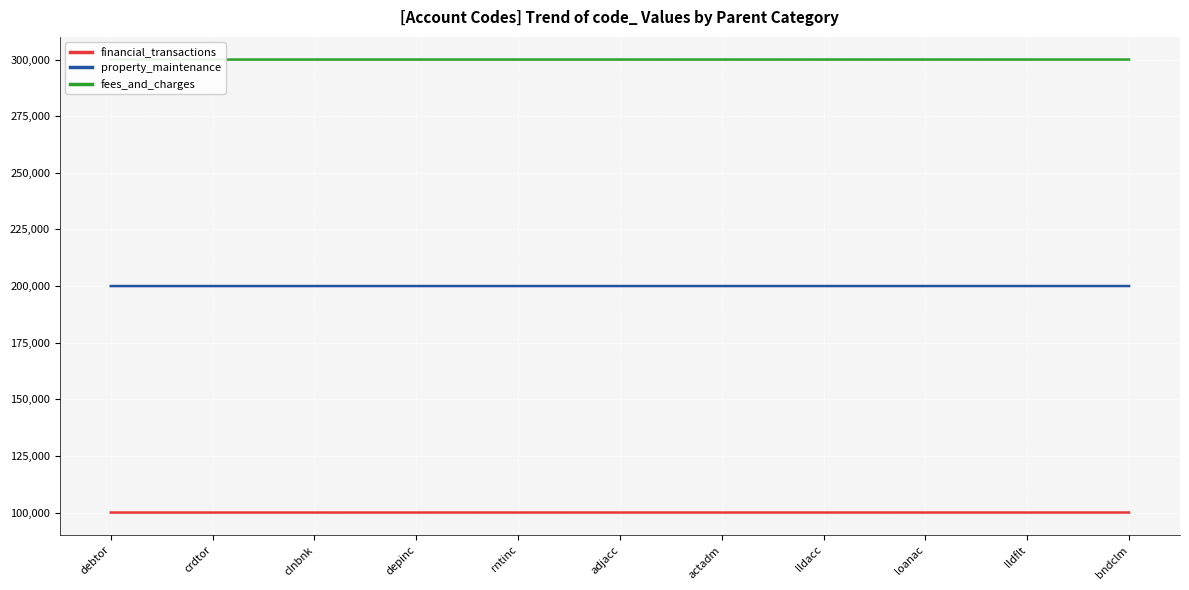

What is the maximum value shown in the chart?

300011